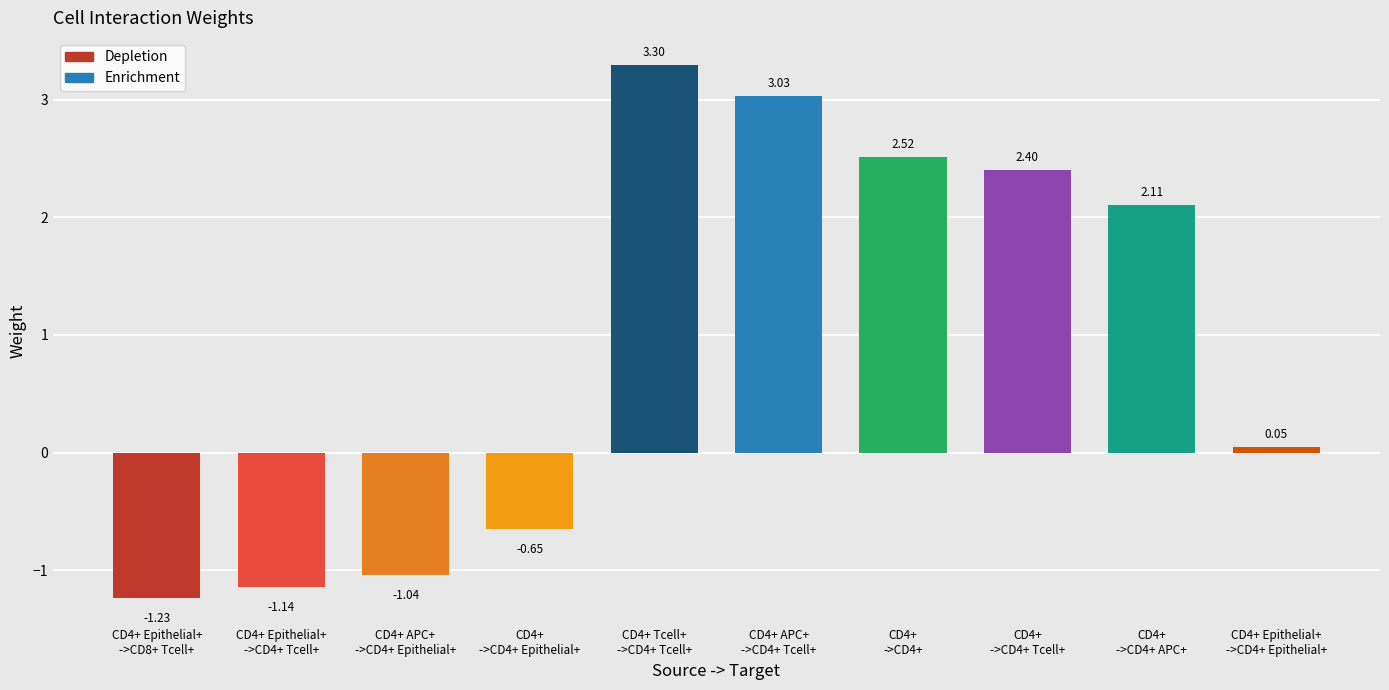

List the labels in order of value, largest first.

CD4+ Tcell+
->CD4+ Tcell+, CD4+ APC+
->CD4+ Tcell+, CD4+
->CD4+, CD4+
->CD4+ Tcell+, CD4+
->CD4+ APC+, CD4+ Epithelial+
->CD4+ Epithelial+, CD4+
->CD4+ Epithelial+, CD4+ APC+
->CD4+ Epithelial+, CD4+ Epithelial+
->CD4+ Tcell+, CD4+ Epithelial+
->CD8+ Tcell+